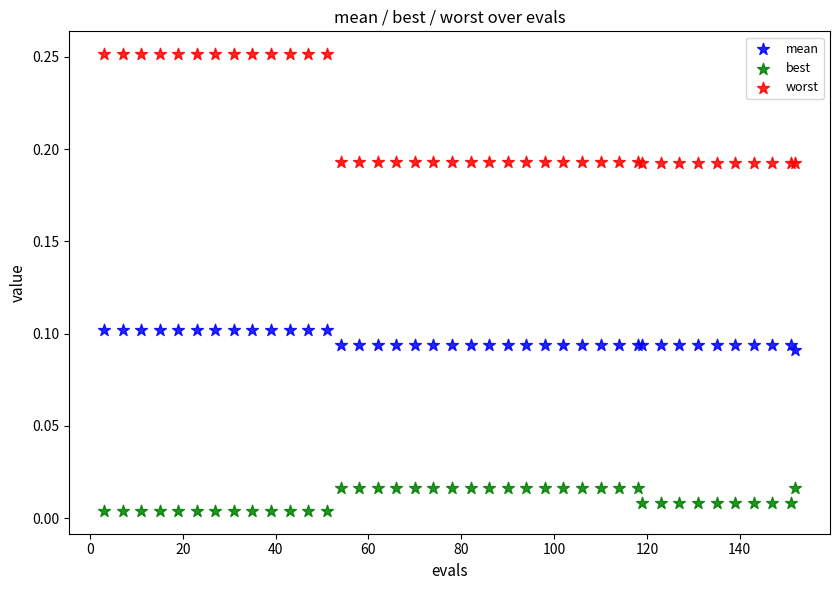

Which series contains the highest Y value?

worst